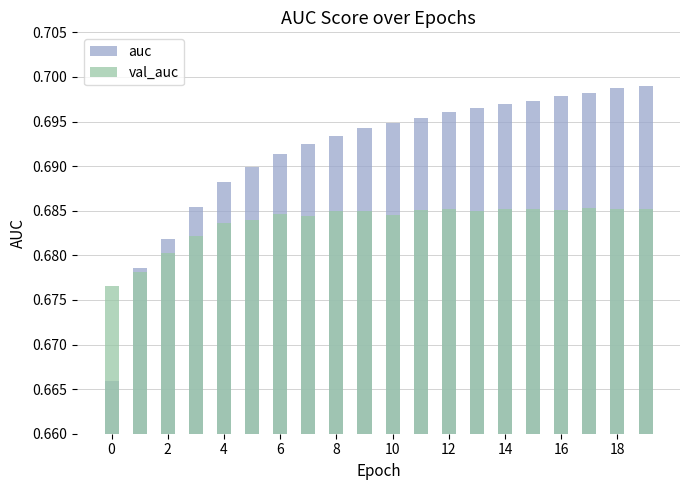

Does the chart contain any negative values?

No